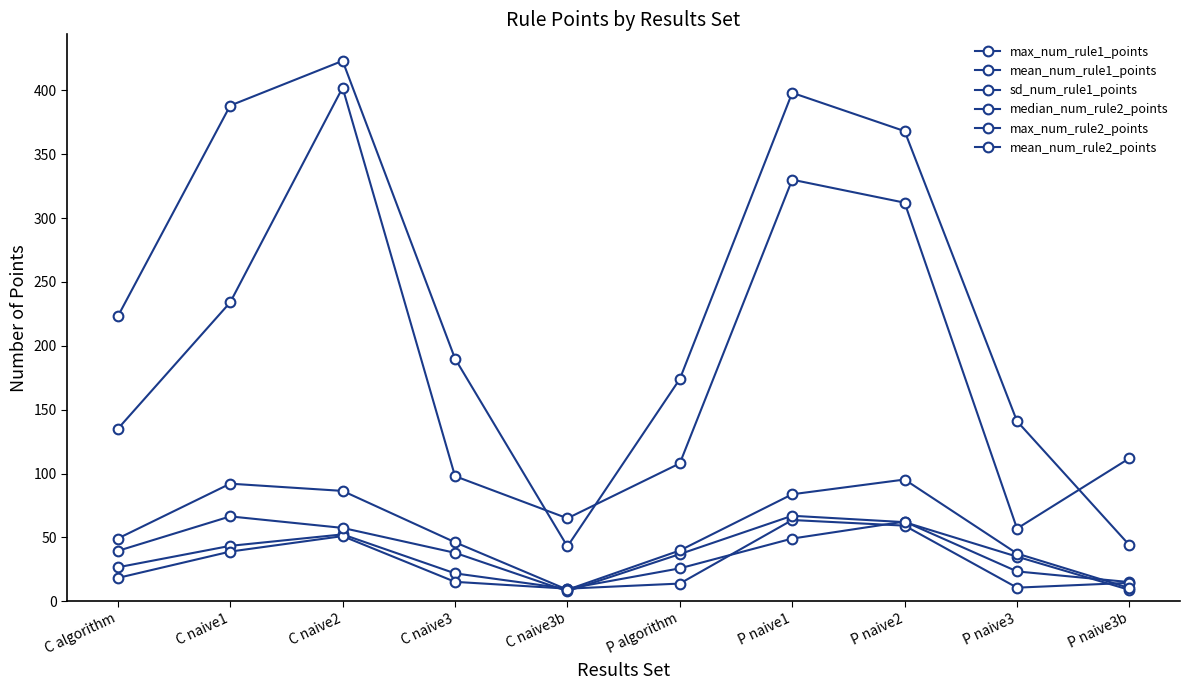

How many lines are shown in the chart?

6